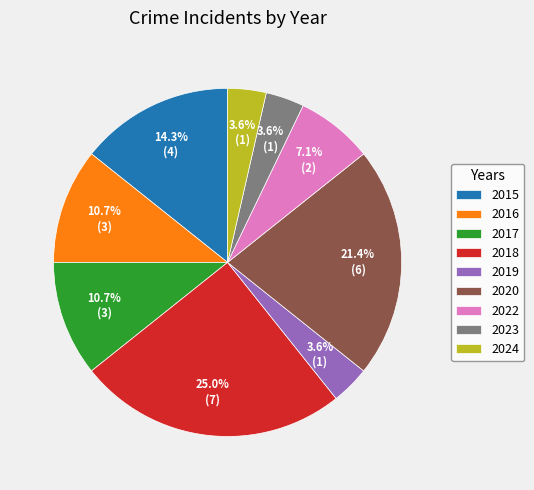

Does 2023 represent more than half of the total?

No